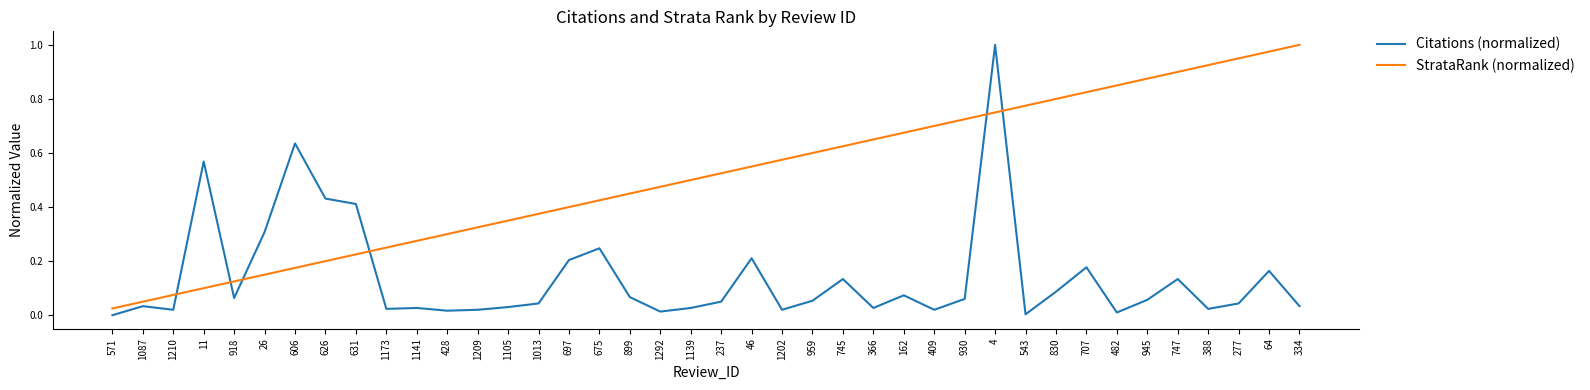

Which category has the lowest value in the StrataRank (normalized) series?

571